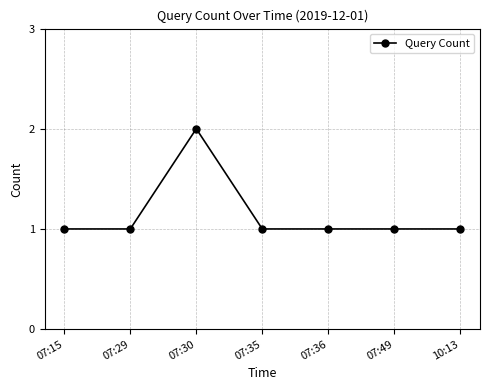

The chart shows a value of 1 at 10:13. True or false?

True